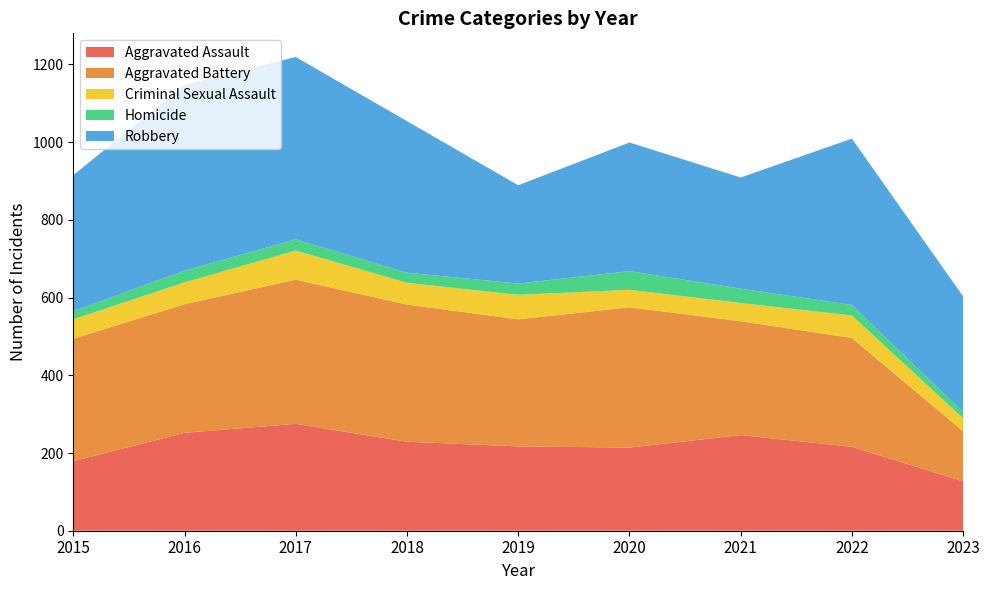

Reading left to right, extract all data points from this chart.

Aggravated Assault: 2015=179	2016=252	2017=275	2018=229	2019=217	2020=214	2021=246	2022=216	2023=127
Aggravated Battery: 2015=315	2016=331	2017=371	2018=353	2019=327	2020=361	2021=293	2022=280	2023=129
Criminal Sexual Assault: 2015=50	2016=56	2017=75	2018=56	2019=63	2020=45	2021=47	2022=58	2023=33
Homicide: 2015=21	2016=30	2017=29	2018=26	2019=29	2020=48	2021=37	2022=27	2023=16
Robbery: 2015=350	2016=478	2017=469	2018=390	2019=253	2020=331	2021=286	2022=428	2023=298